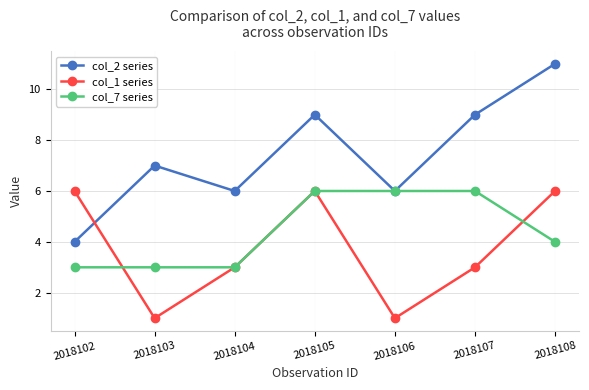

Is it true that col_1 series equals 4 at 2018107?

False